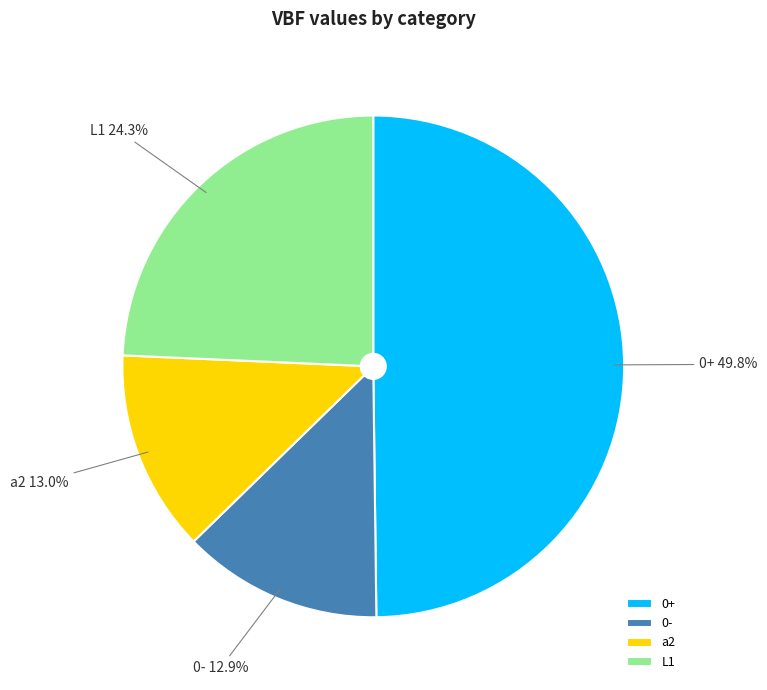

Which has a higher value, 0- or 0+?

0+